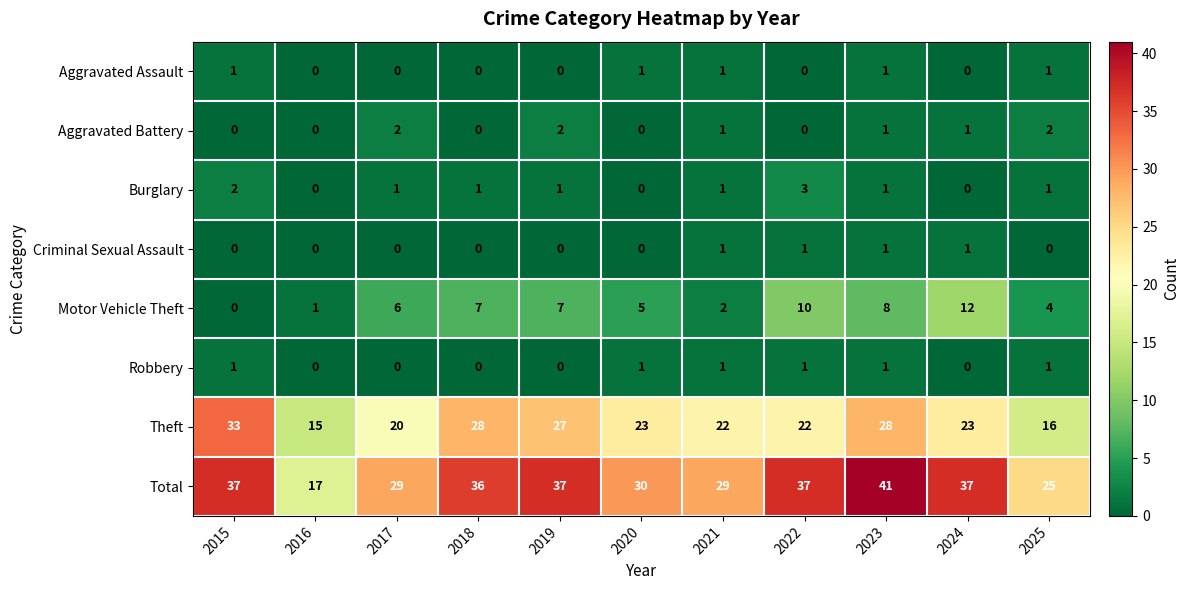

At how many categories does at least one series exceed 22?

10